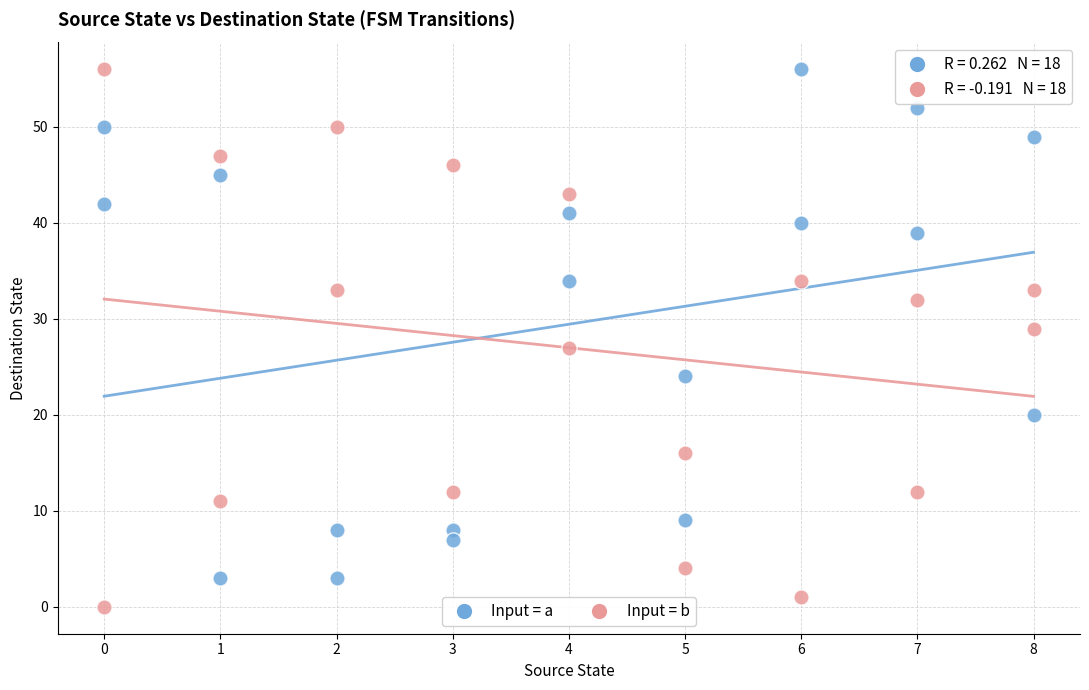

Which series has the largest Y range (max minus min)?

Input = b